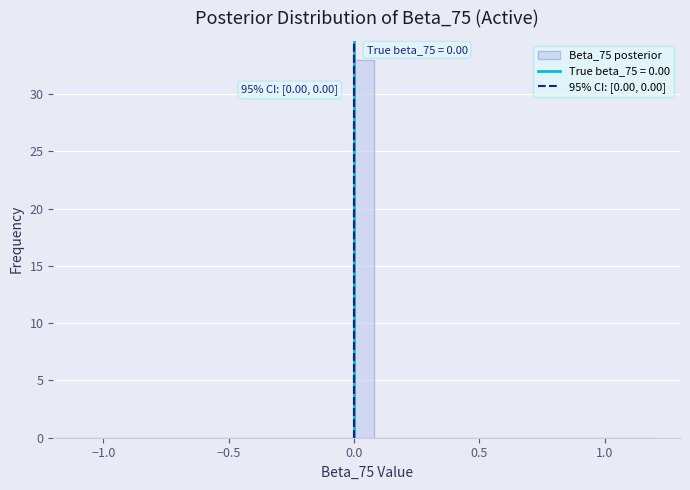

Around what value on the x-axis is the tallest bar? Give the approximate position of its centre, as read against the axis.

0.05